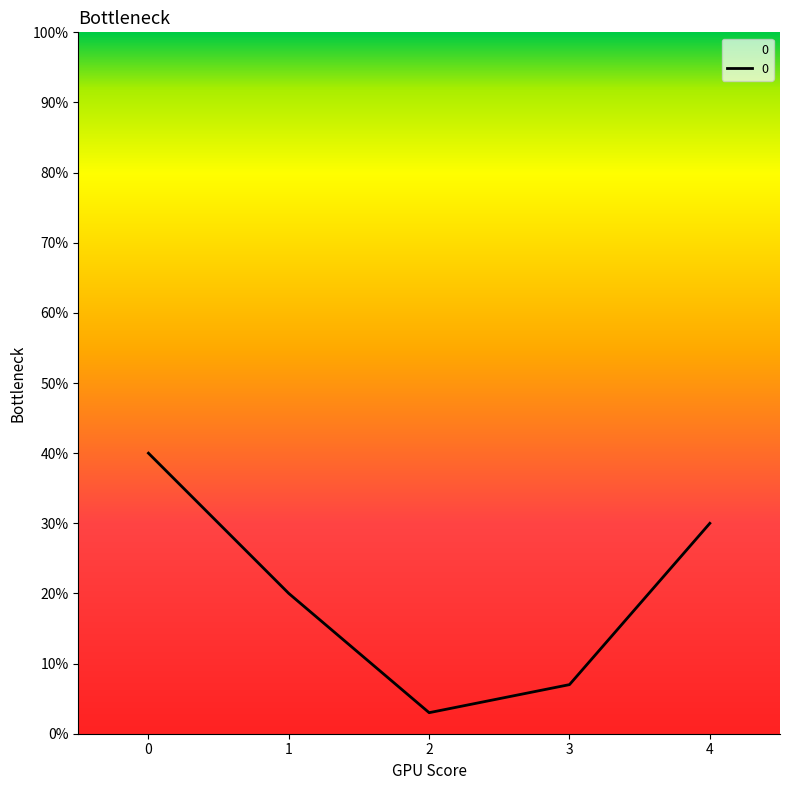

Where is the data nearest to the value 0?

2